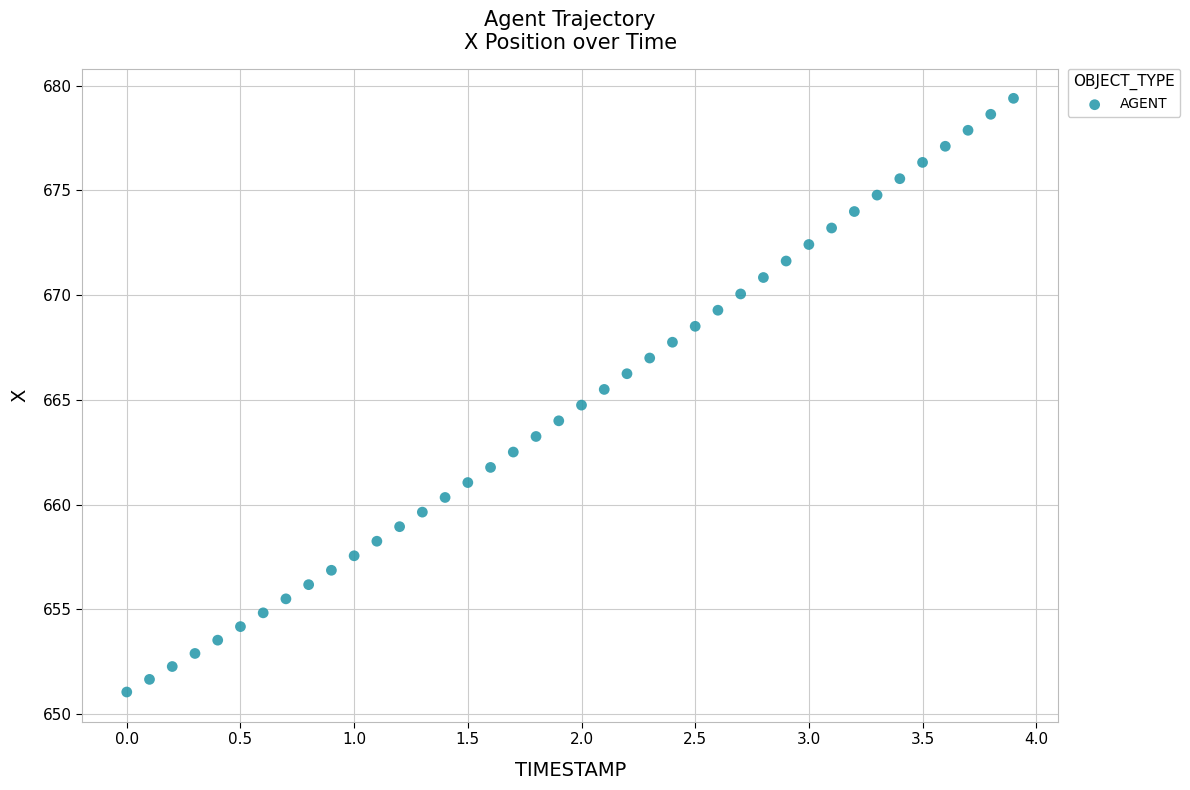

What is the range of Y values (max minus min)?

28.3